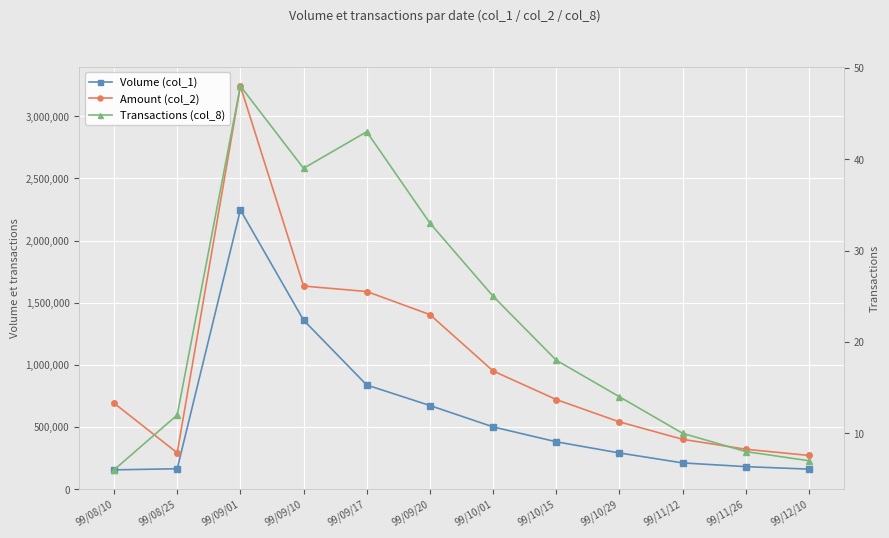

True or false: Volume (col_1) has a value of 333161 at 99/11/12.

False